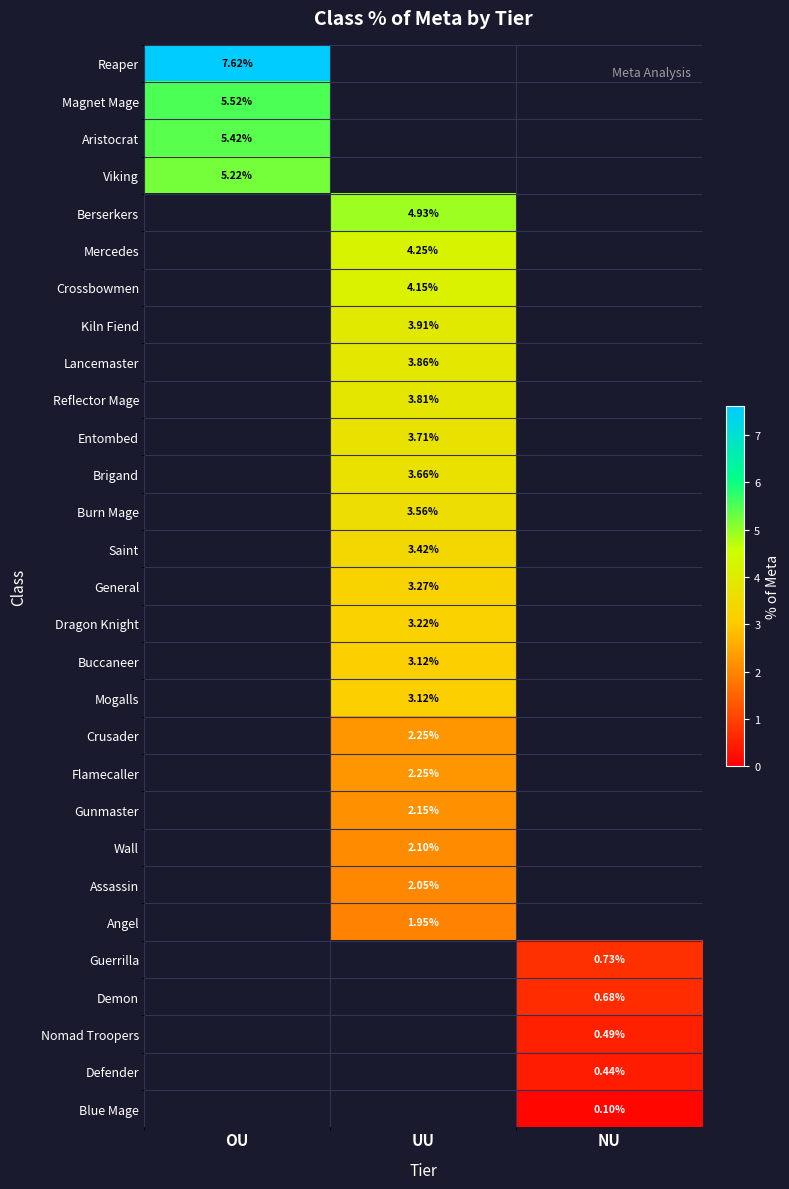

Rank the categories by General value from highest to lowest.

UU, OU, NU